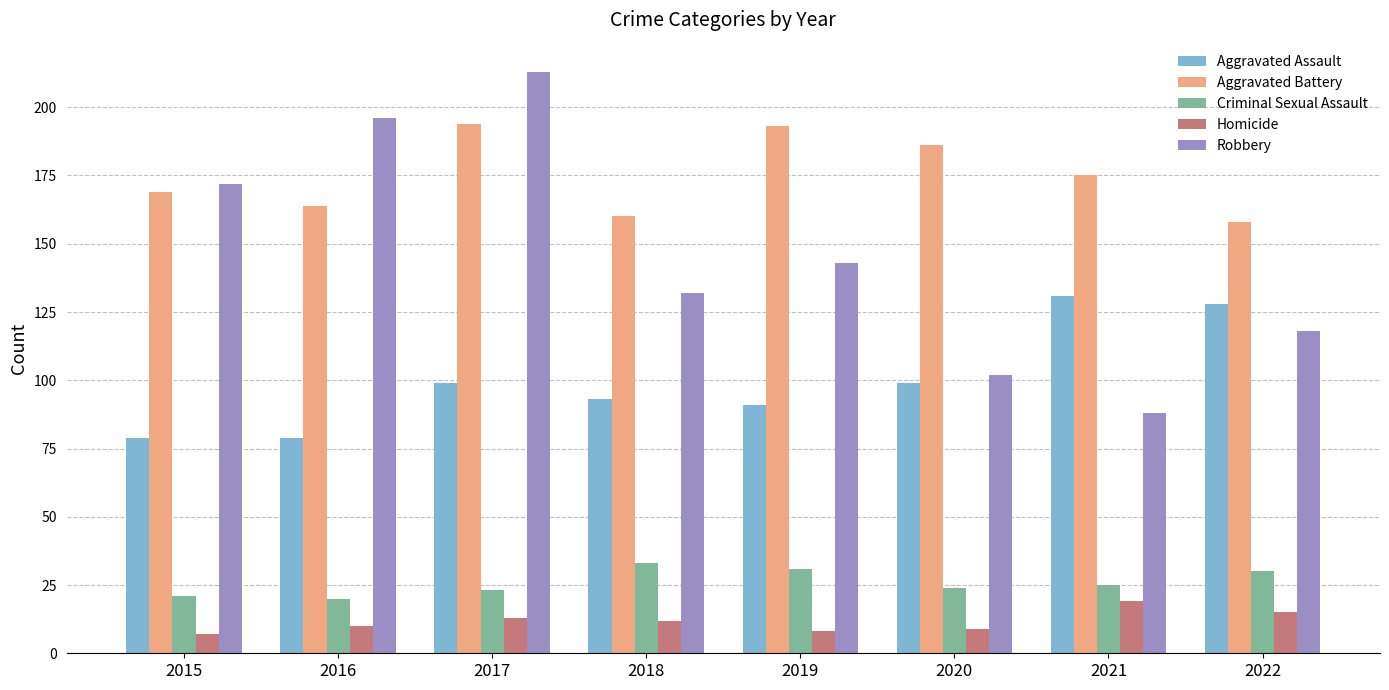

At which label does Robbery first exceed 143?

2015